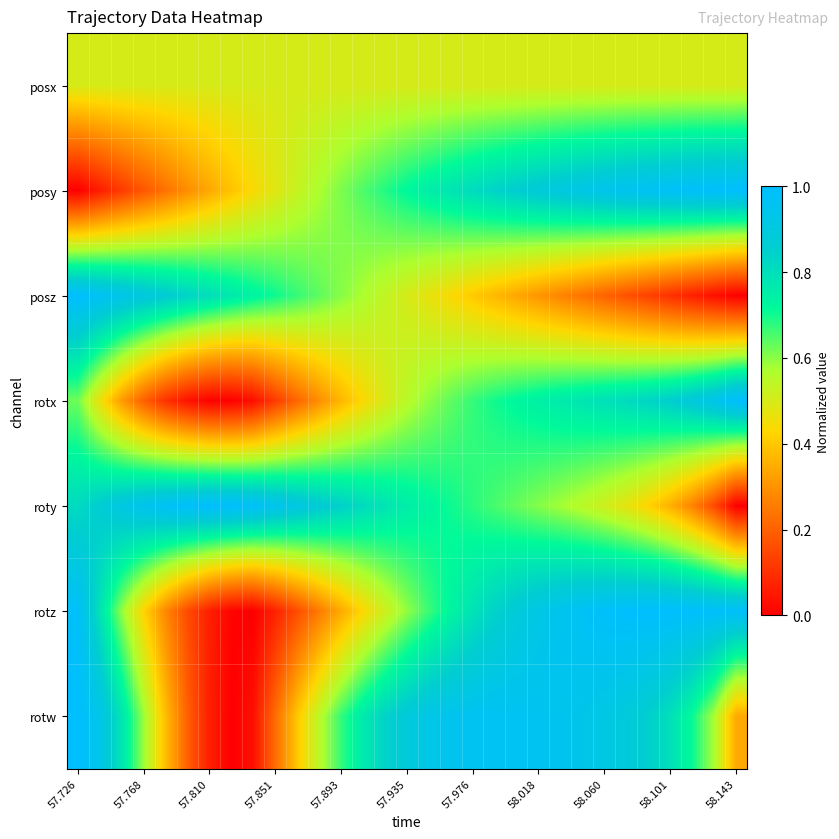

Reading left to right, list all the values displayed in this chart.

posx: 0.5	0.5	0.5	0.5	0.5	0.5	0.5	0.5	0.5	0.5	0.5	0.5	0.5	0.5	0.5	0.5	0.5	0.5	0.5	0.5	0.5	0.5	0.5	0.5	0.5	0.5	0.5	0.5	0.5	0.5	0.5
posy: 0.0	0.1	0.1	0.2	0.2	0.3	0.3	0.4	0.4	0.5	0.5	0.6	0.6	0.6	0.7	0.7	0.8	0.8	0.8	0.8	0.9	0.9	0.9	0.9	0.9	1.0	1.0	1.0	1.0	1.0	1.0
posz: 1.0	1.0	0.9	0.9	0.9	0.8	0.8	0.8	0.7	0.7	0.7	0.6	0.6	0.6	0.5	0.5	0.5	0.4	0.4	0.4	0.3	0.3	0.3	0.2	0.2	0.2	0.1	0.1	0.1	0.0	0.0
rotx: 0.6	0.5	0.3	0.2	0.1	0.0	0.0	0.0	0.0	0.1	0.2	0.3	0.4	0.4	0.5	0.6	0.6	0.6	0.7	0.7	0.7	0.7	0.8	0.8	0.8	0.8	0.8	0.9	0.9	0.9	1.0
roty: 0.8	0.9	0.9	0.9	1.0	1.0	1.0	1.0	1.0	0.9	0.9	0.9	0.8	0.8	0.8	0.8	0.7	0.7	0.7	0.7	0.6	0.6	0.6	0.5	0.5	0.5	0.4	0.4	0.3	0.2	0.0
rotz: 1.0	0.8	0.6	0.4	0.3	0.2	0.1	0.0	0.0	0.1	0.2	0.3	0.3	0.4	0.5	0.6	0.7	0.7	0.8	0.8	0.9	0.9	0.9	1.0	1.0	1.0	1.0	1.0	1.0	1.0	1.0
rotw: 1.0	0.9	0.8	0.6	0.4	0.2	0.1	0.0	0.0	0.2	0.4	0.5	0.7	0.8	0.8	0.9	0.9	0.9	1.0	1.0	1.0	1.0	0.9	0.9	0.9	0.9	0.9	0.8	0.7	0.6	0.3